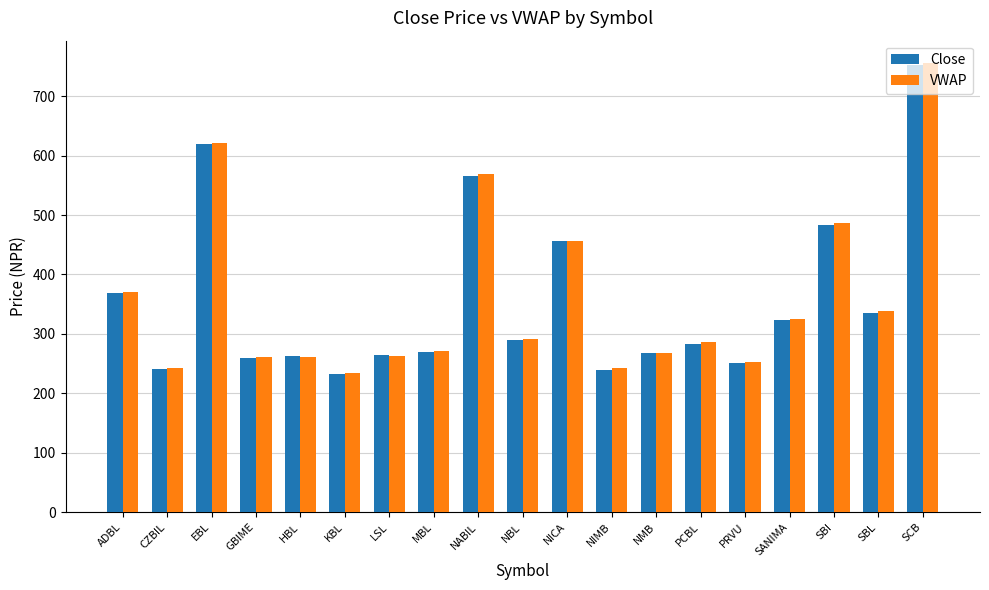

At which label is VWAP closest to 495?

SBI